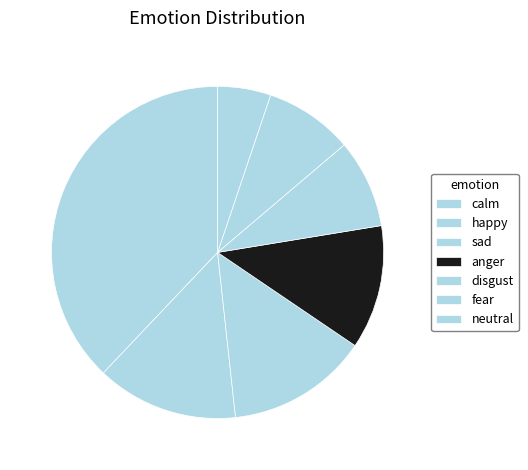

To the nearest percent, what percentage of the pie is fear?

9%